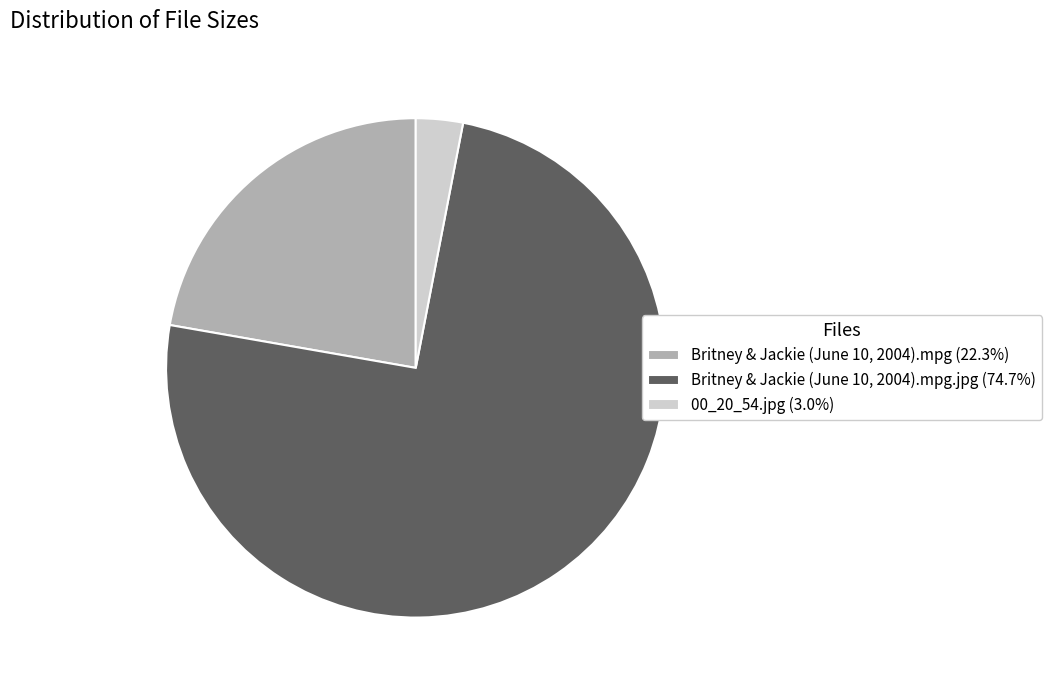

Do 00_20_54.jpg (3.0%) and Britney & Jackie (June 10, 2004).mpg.jpg (74.7%) together represent more than half of the pie?

Yes